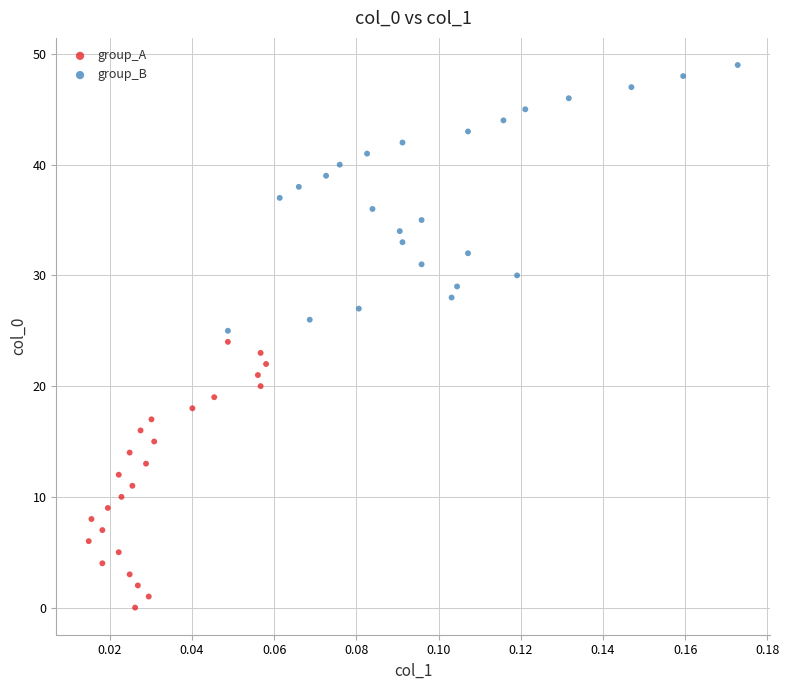

Which series contains the lowest Y value?

group_A